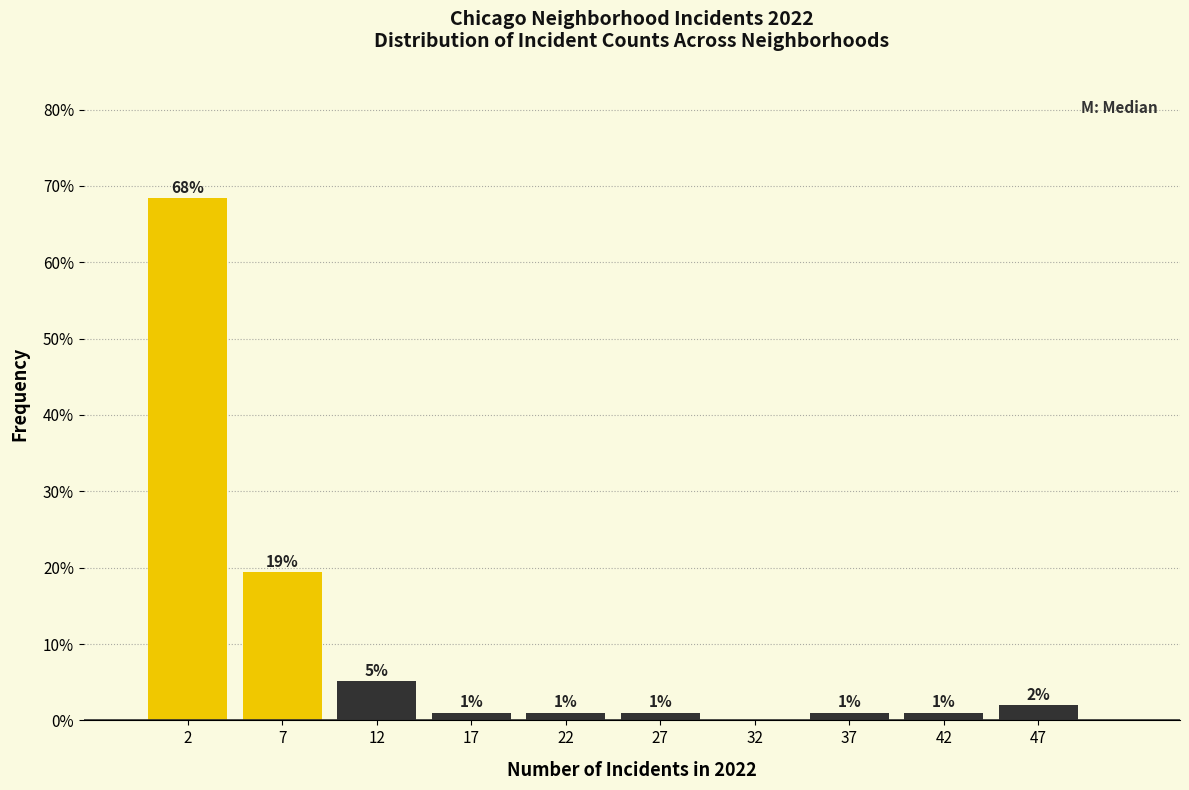

Over which range of the x-axis is the bar tallest?

0 to 5